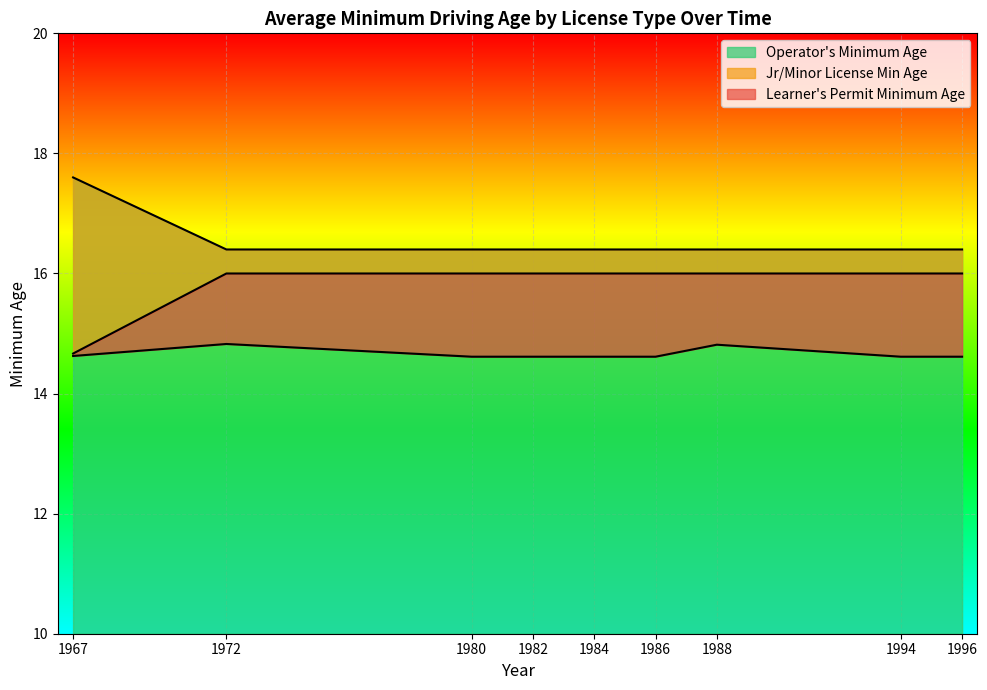

What is the smallest value displayed?

14.5